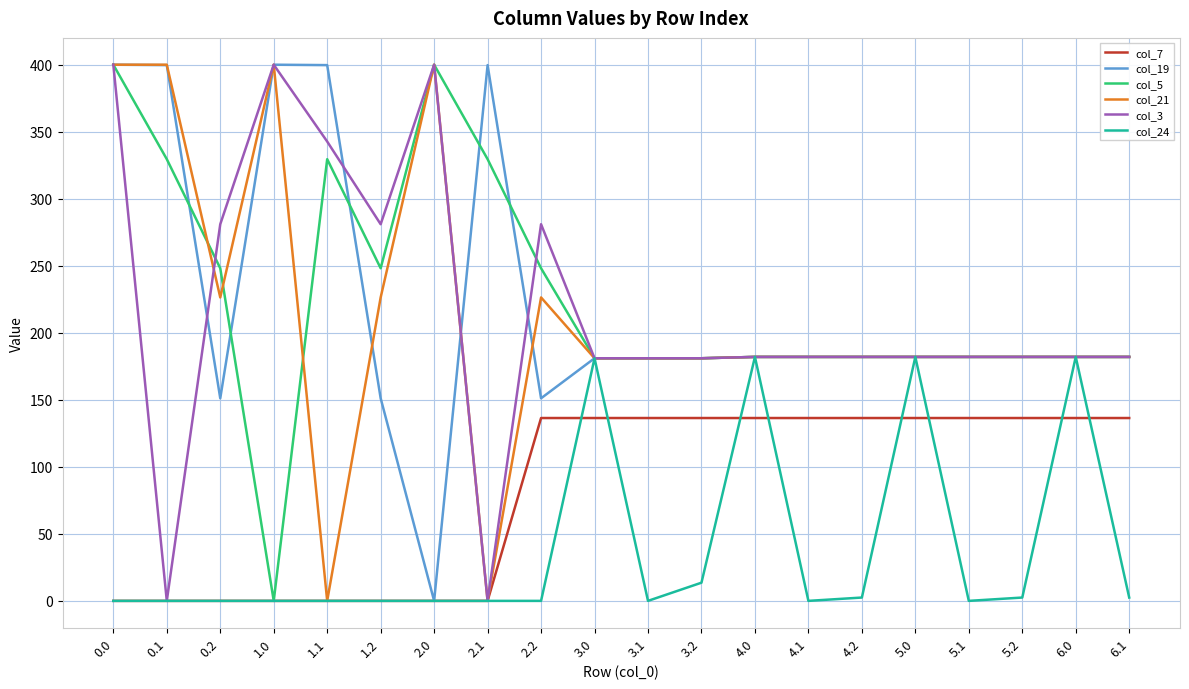

How many series are shown in this chart?

6